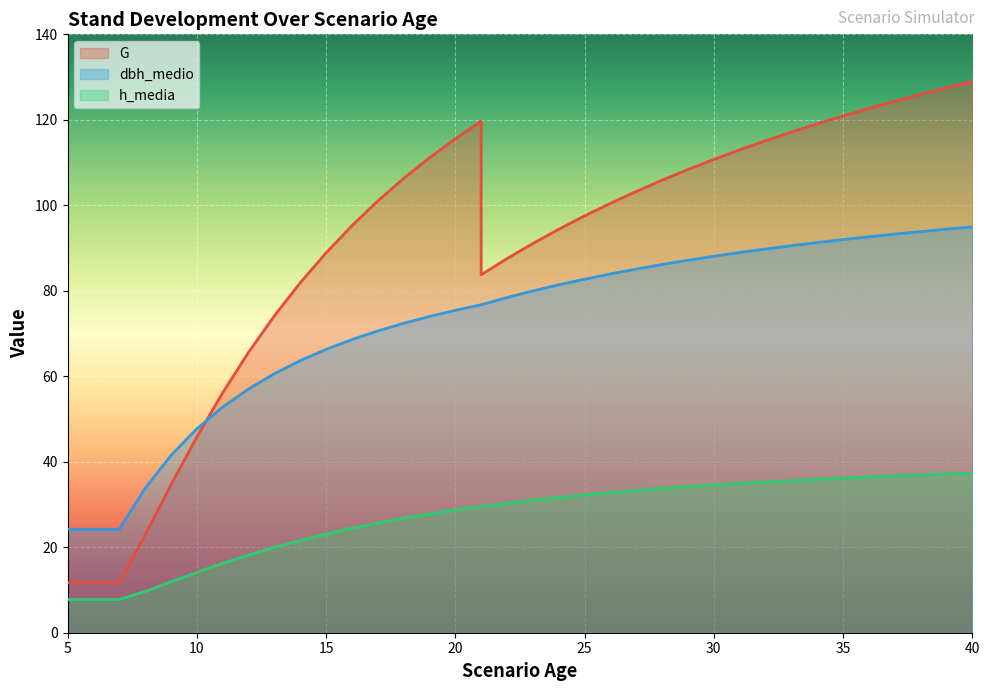

At how many categories does at least one series exceed 69?

29